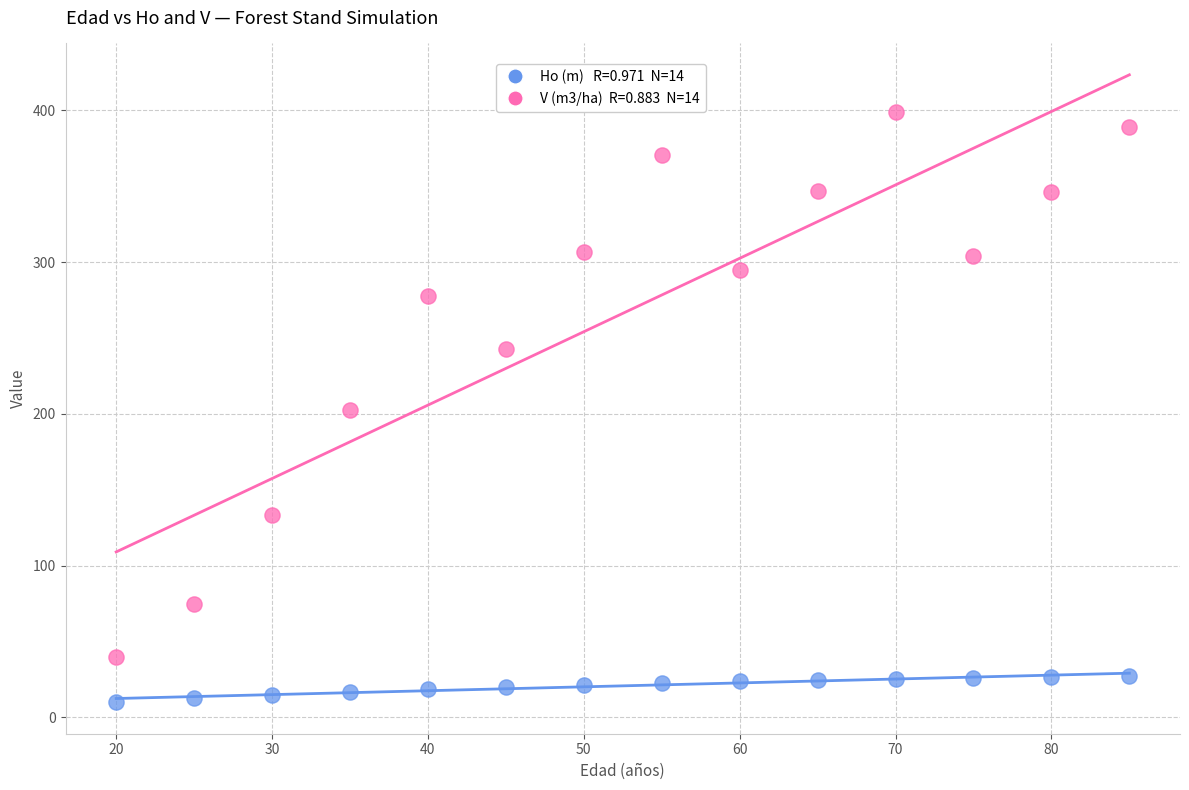

Across all data points, what is the range of X values (max minus min)?

65.0